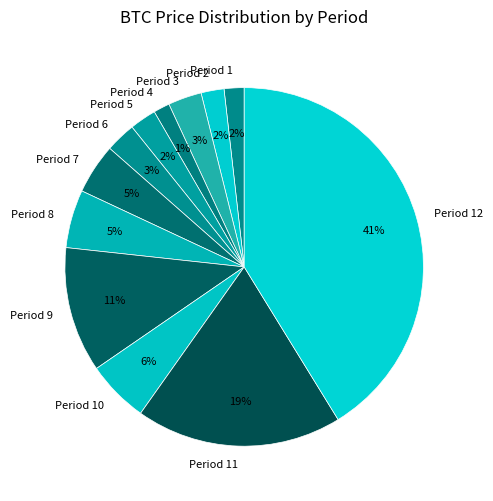

To the nearest percent, what is the difference between the largest and smallest slice percentages?

40%